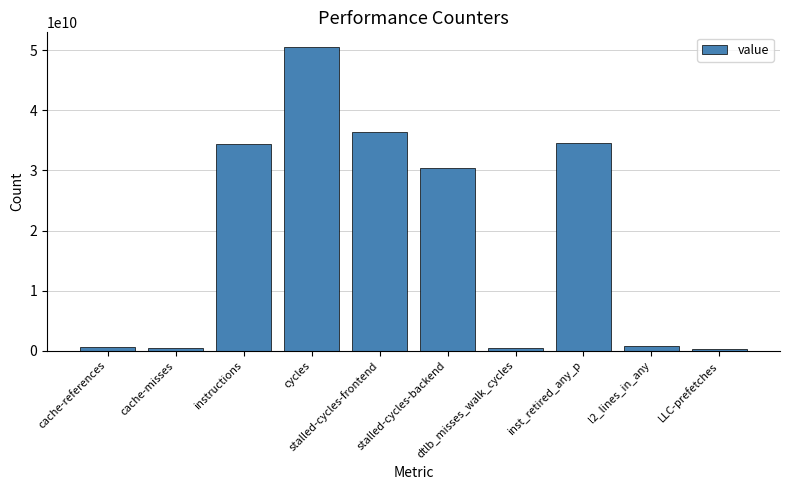

What is the average value?

18874757102